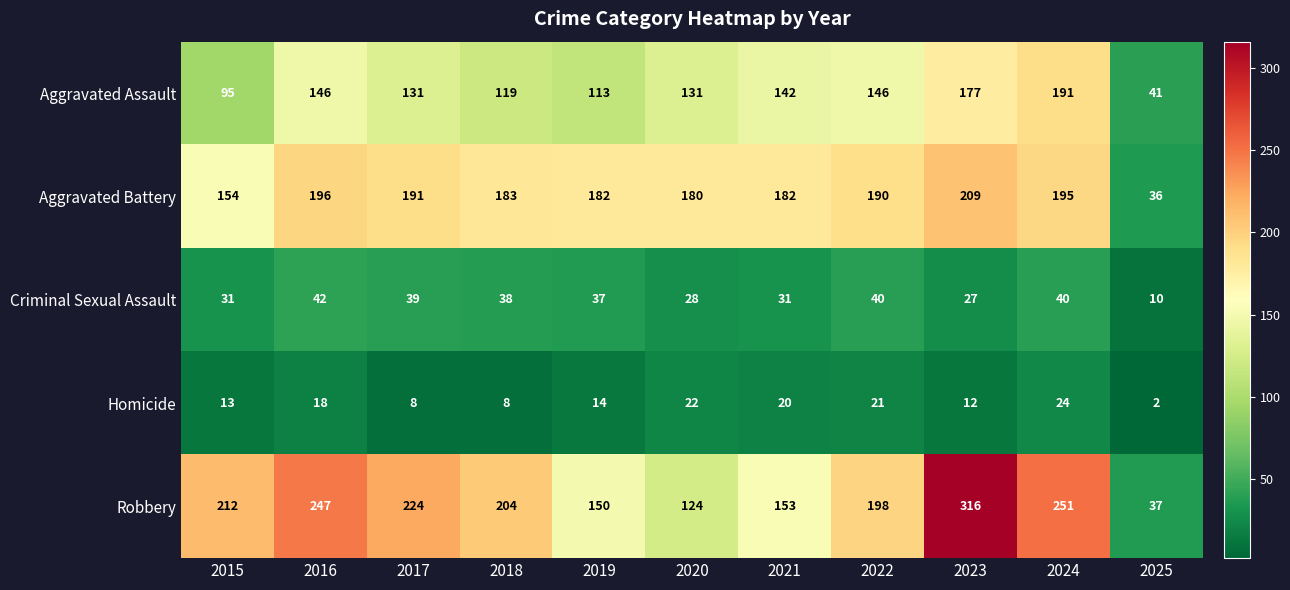

Between 2017 and 2020, which series saw the biggest shift?

Robbery